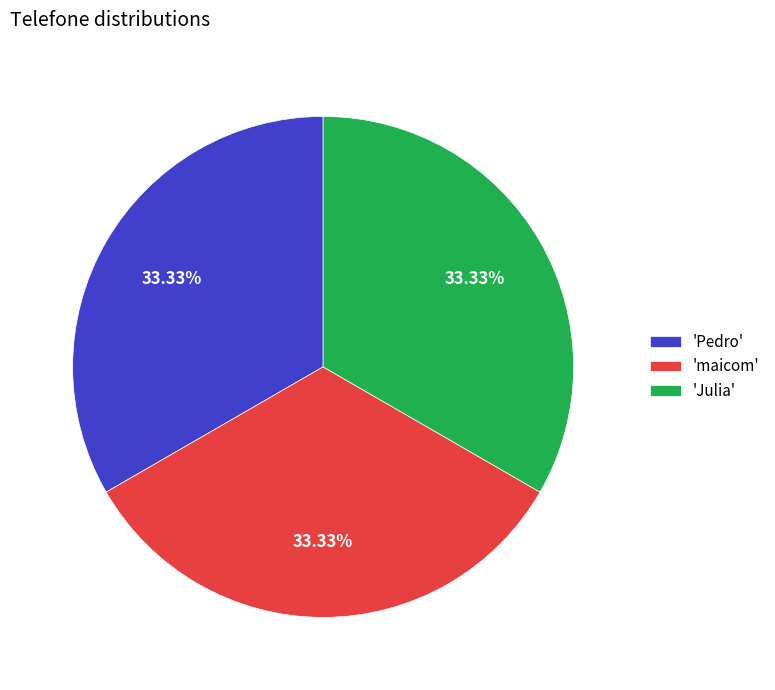

Count the number of slices in the pie.

3